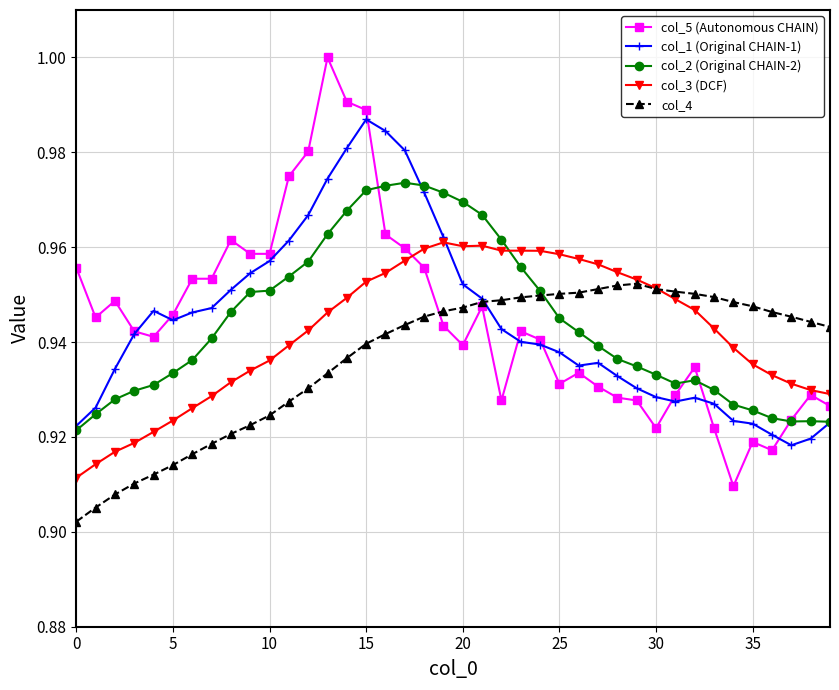

At how many categories does at least one series exceed 0?

40